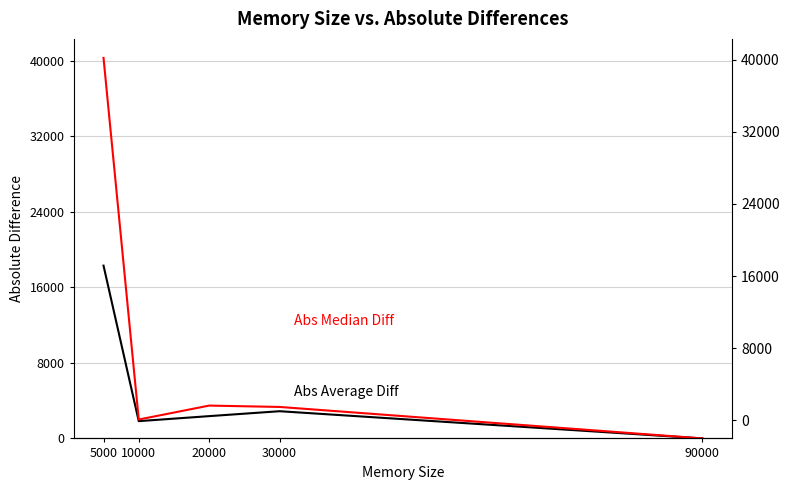

At how many categories does at least one series exceed 28729?

1